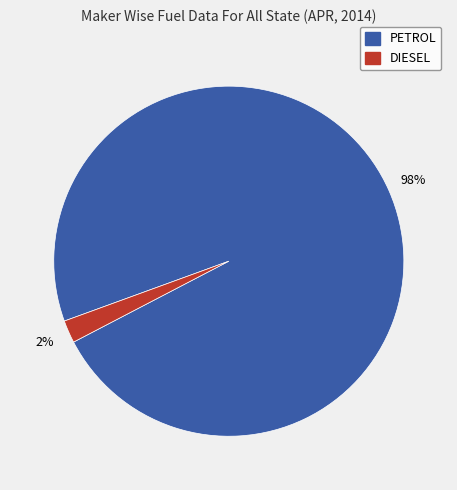

Does any single category account for the majority?

Yes